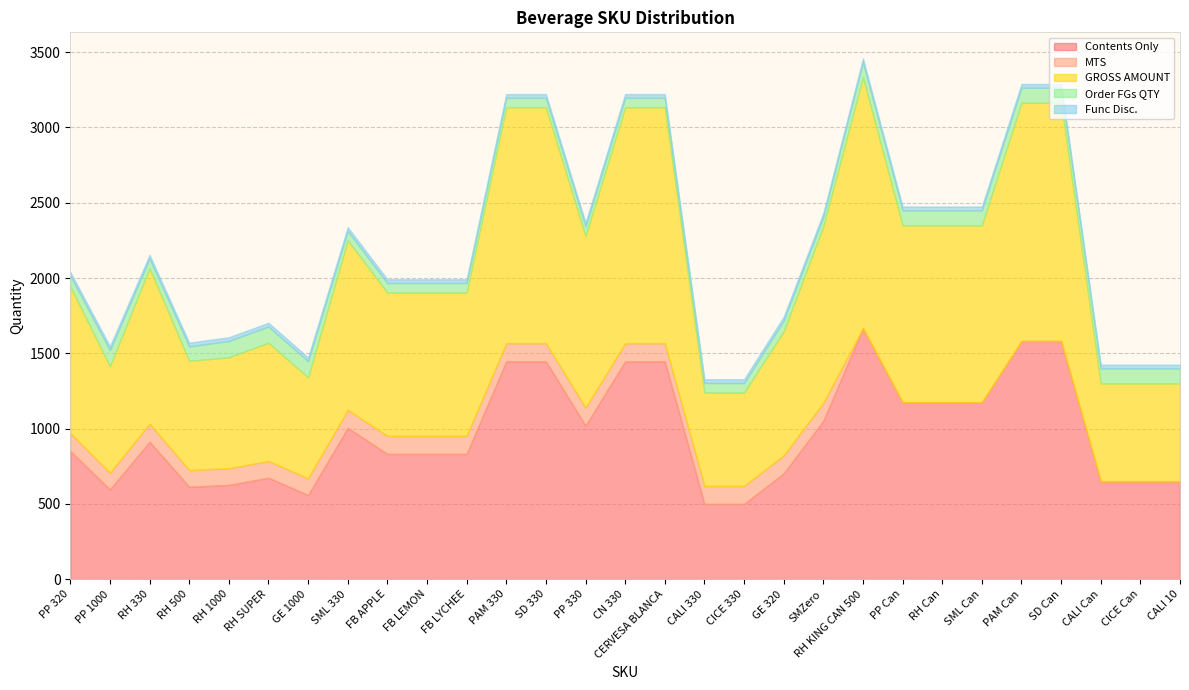

True or false: Order FGs QTY and Func Disc. intersect in this chart.

False